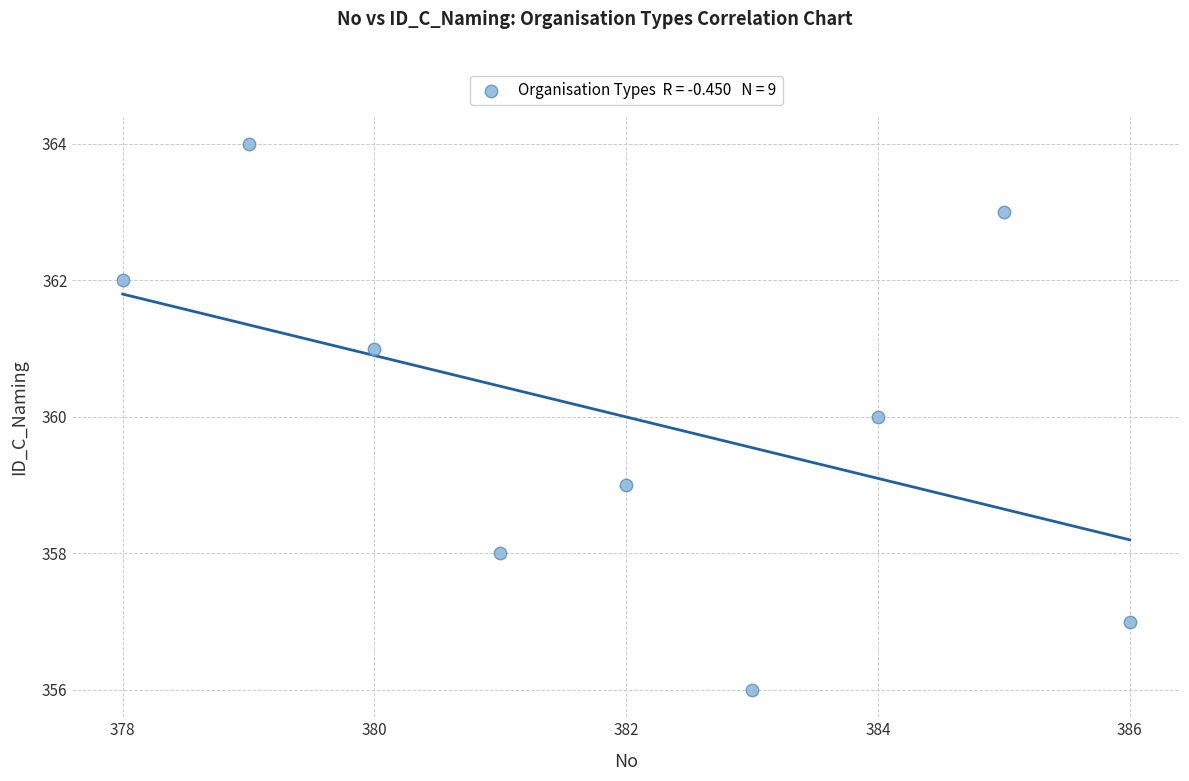

What is the average Y value?

360